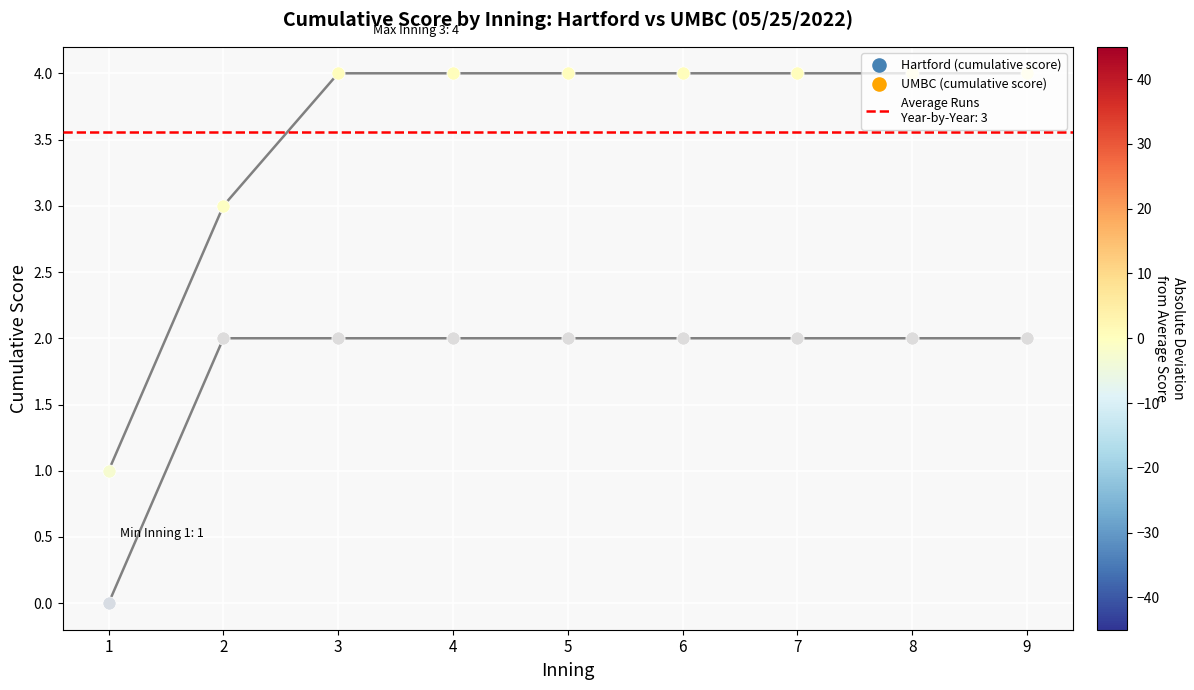

Which series has the largest total across all categories?

cumulative_score_UMBC